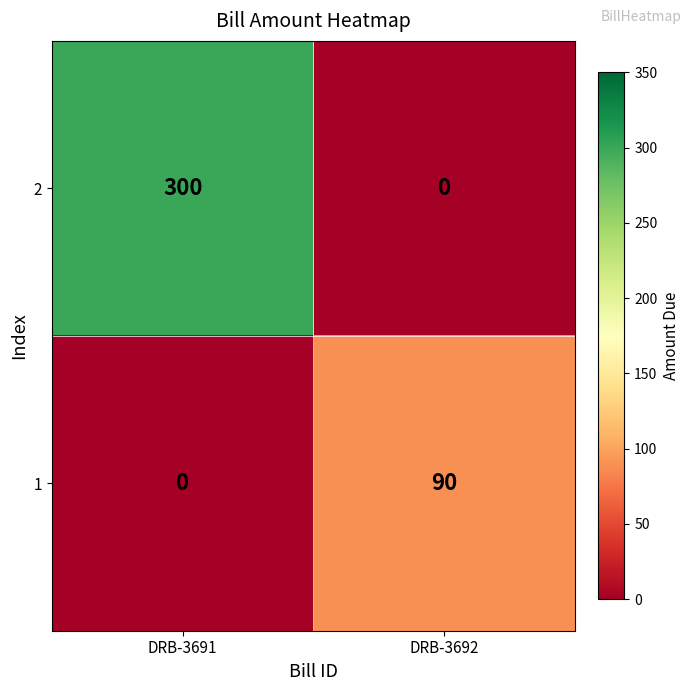

At how many categories does at least one series exceed 239?

1